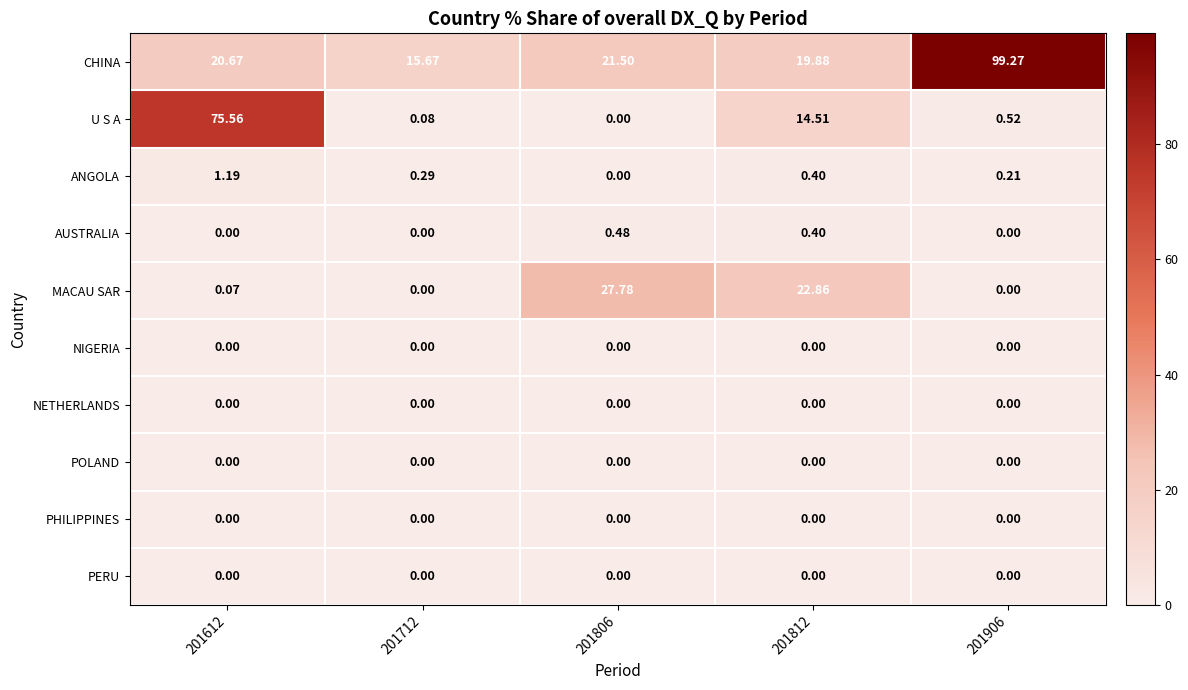

Which series has the largest total across all categories?

CHINA